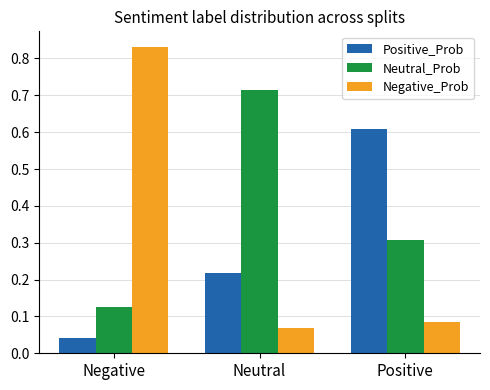

Is the value of Positive_Prob at Negative greater than the value of Negative_Prob at Negative?

No